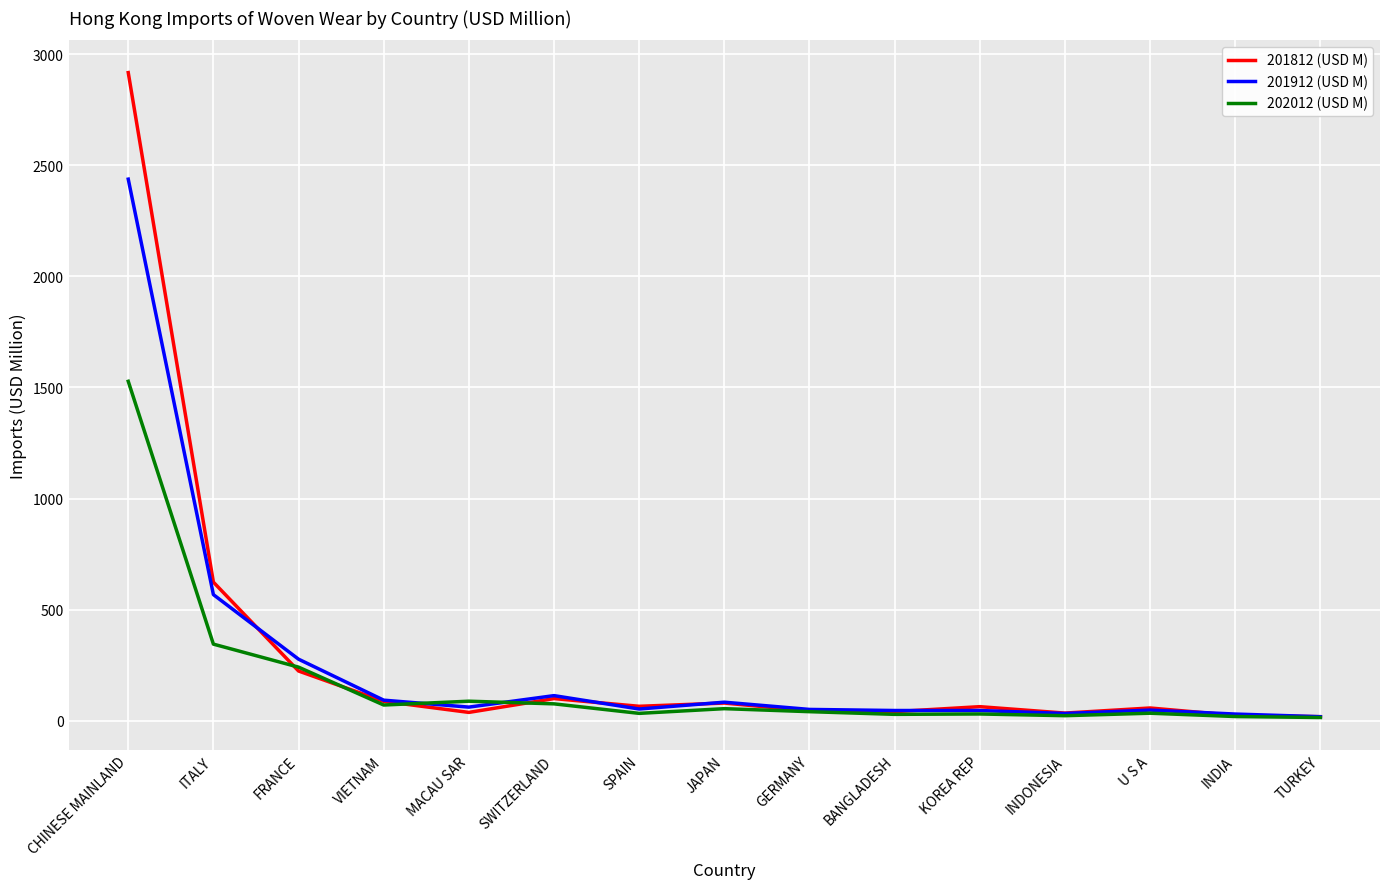

At which category is the sum across all series the highest?

CHINESE MAINLAND